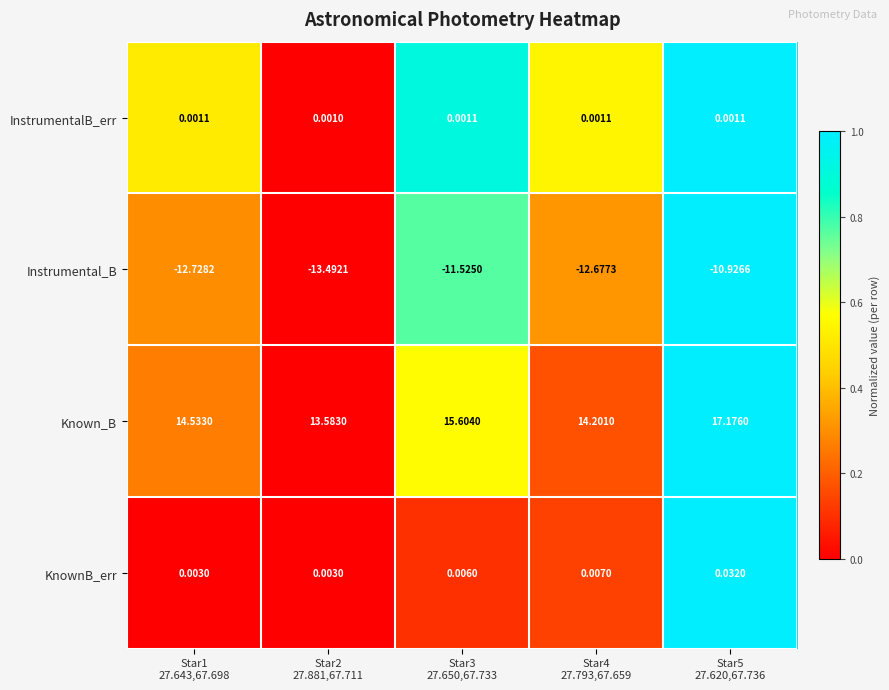

How many data points does each series have?

5